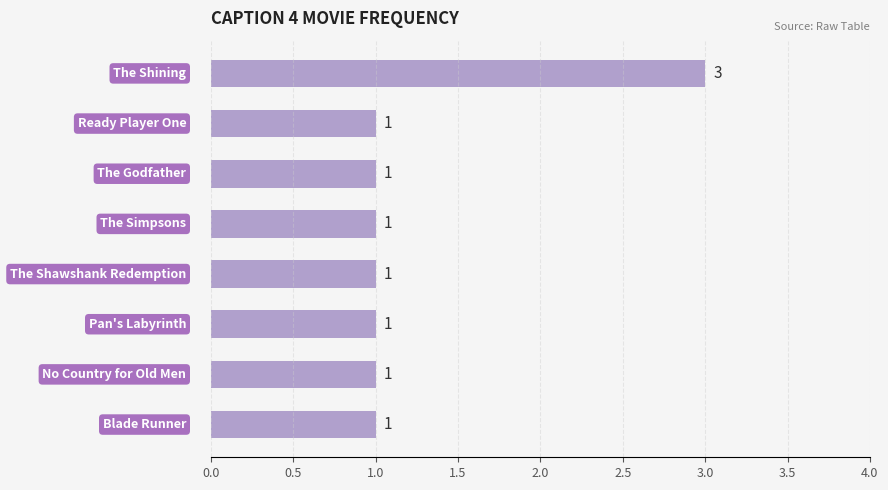

How many series are shown in this chart?

1